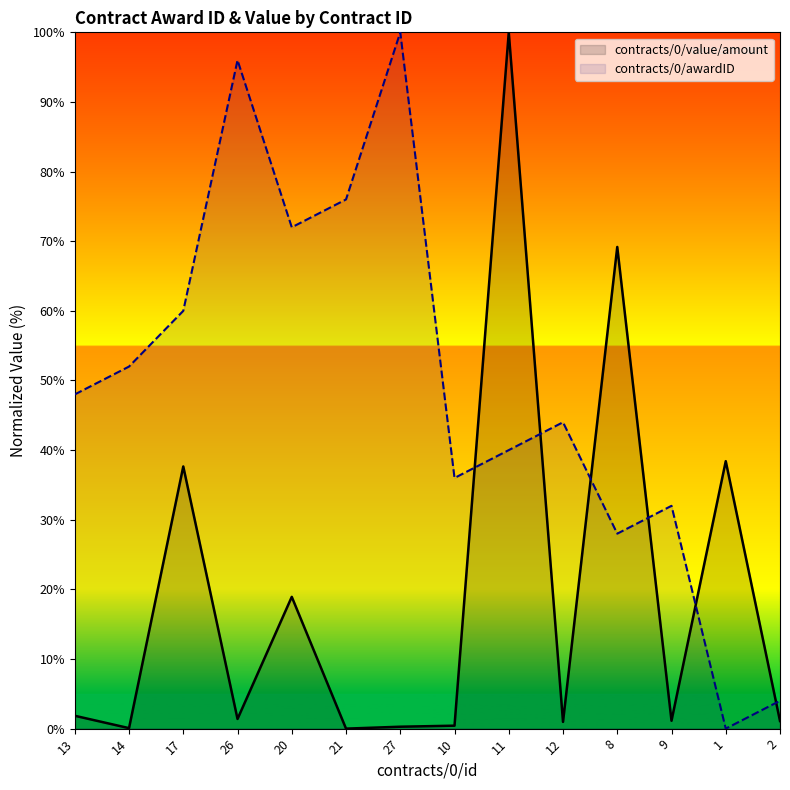

How many lines are shown in the chart?

2